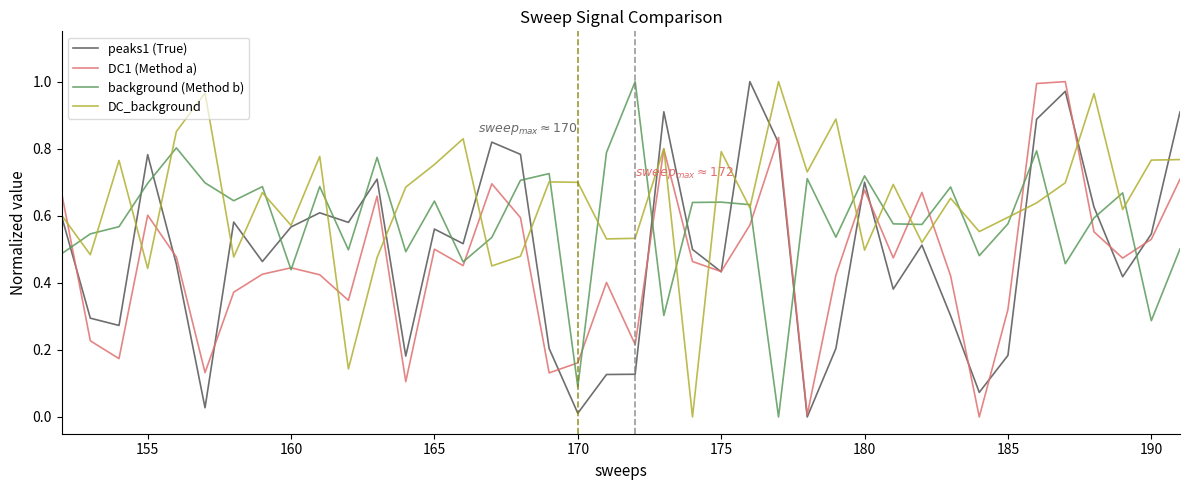

List the series in order of their overall mean, lowest first.

DC1 (Method a), peaks1 (True), background (Method b), DC_background